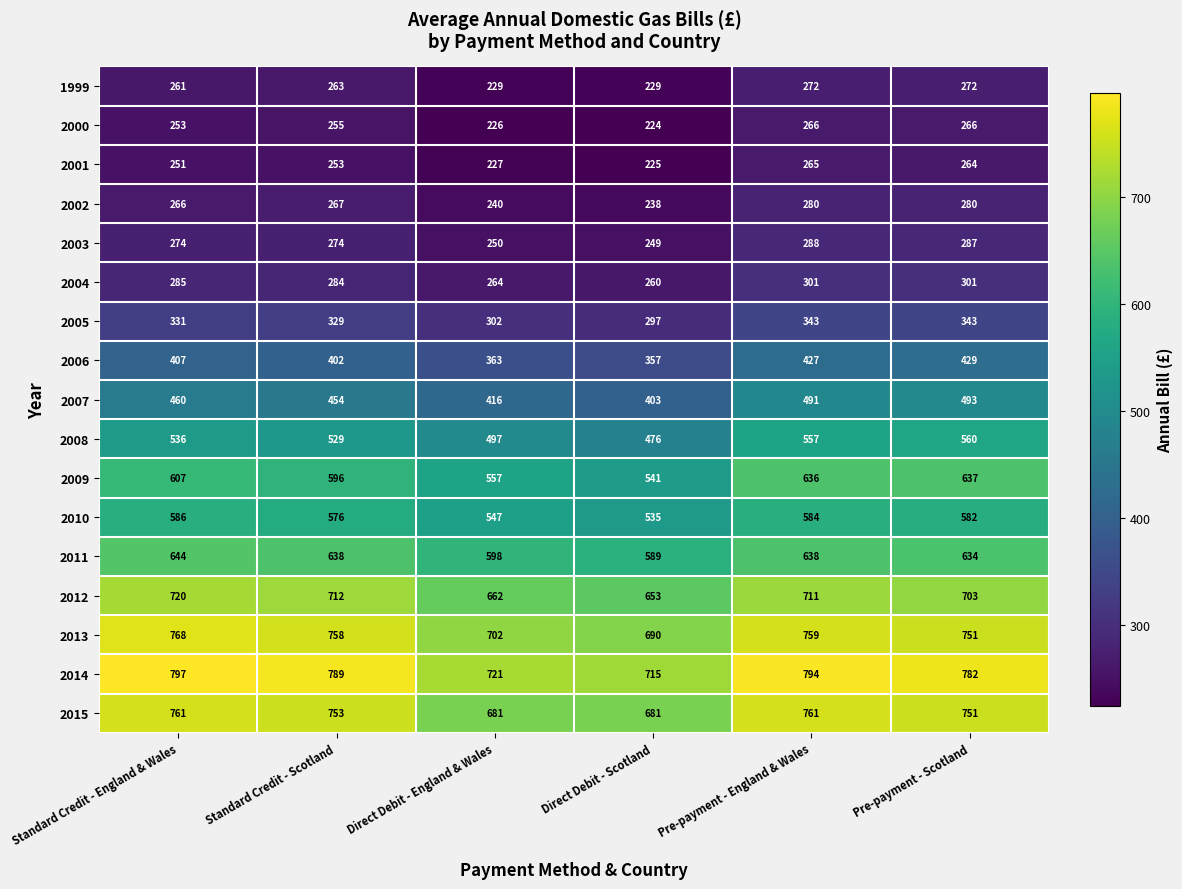

What is the average value of the 2014 series?

766